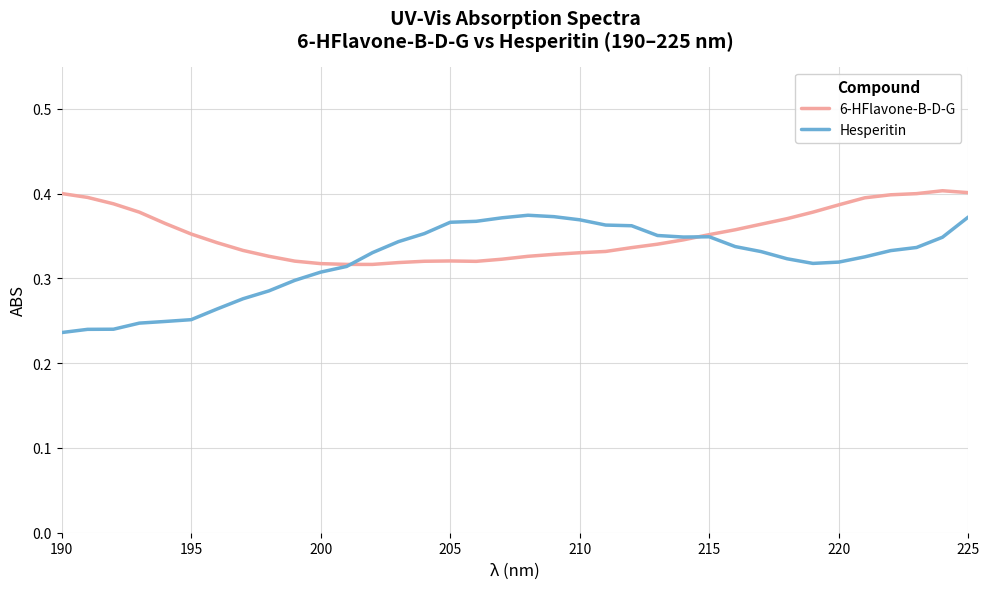

Which series has the largest total across all categories?

6-HFlavone-B-D-G